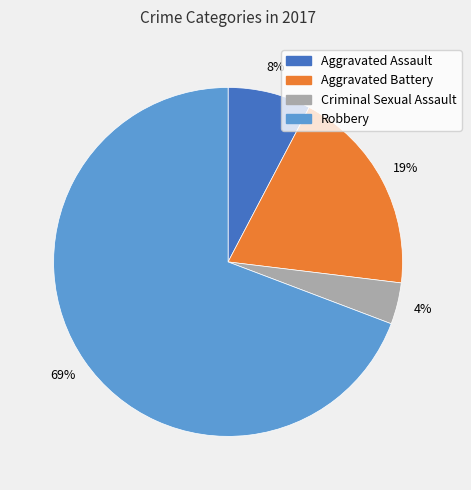

To the nearest percent, what is the difference between the Robbery and Aggravated Battery slice percentages?

50%